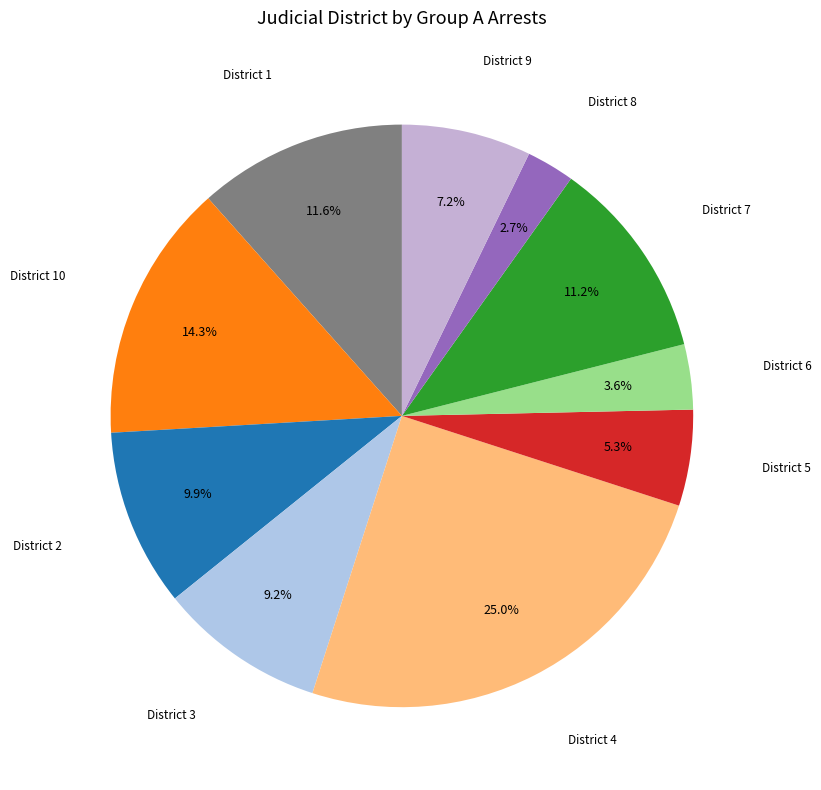

Is there any slice that represents more than half of the pie?

No